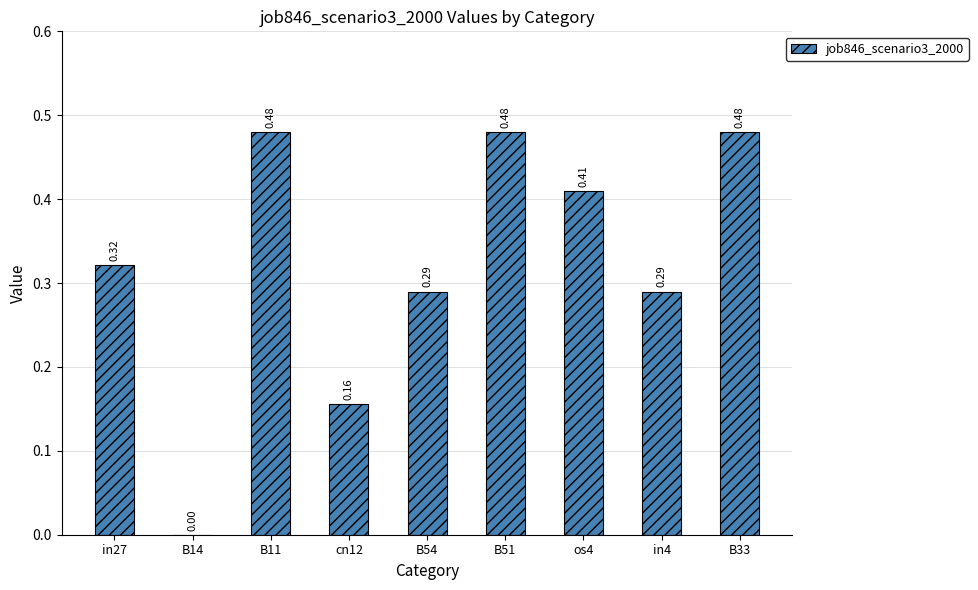

How many positive values are there?

8